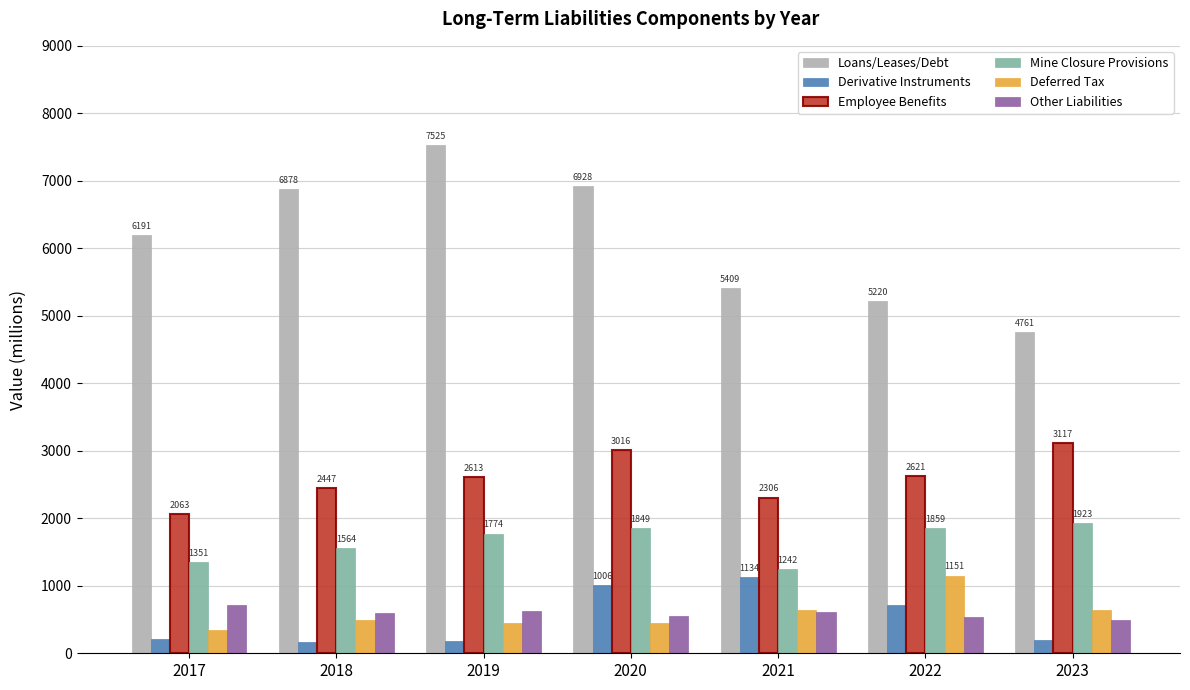

What is the minimum value shown in the chart?

162